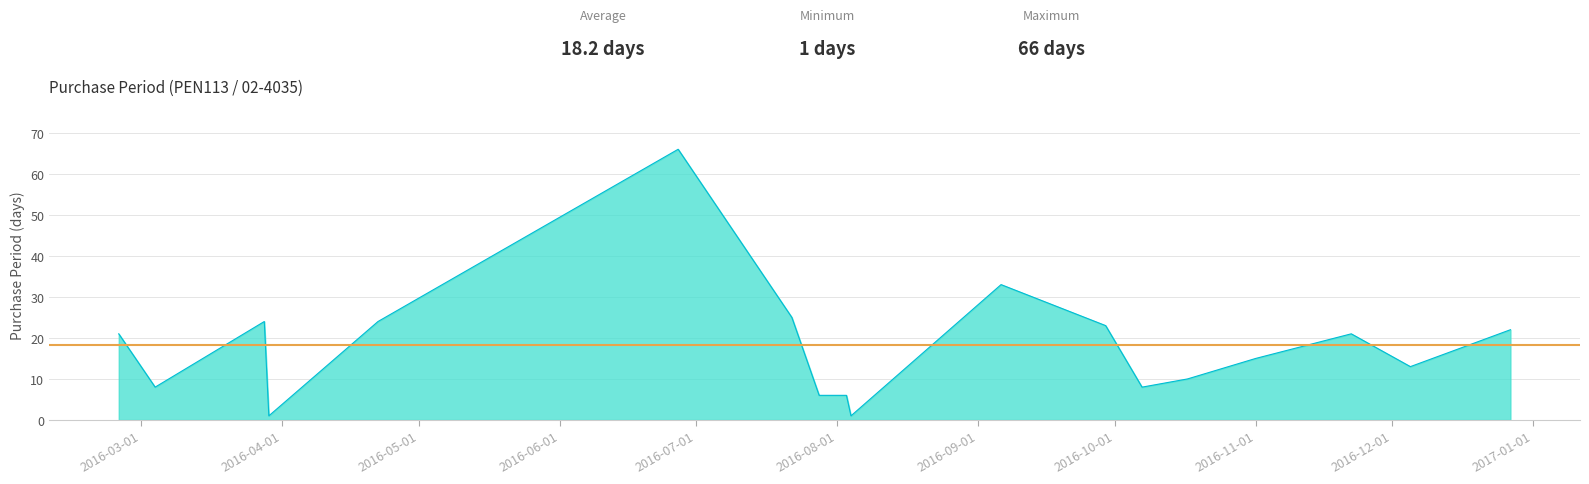

What is the smallest value displayed?

1